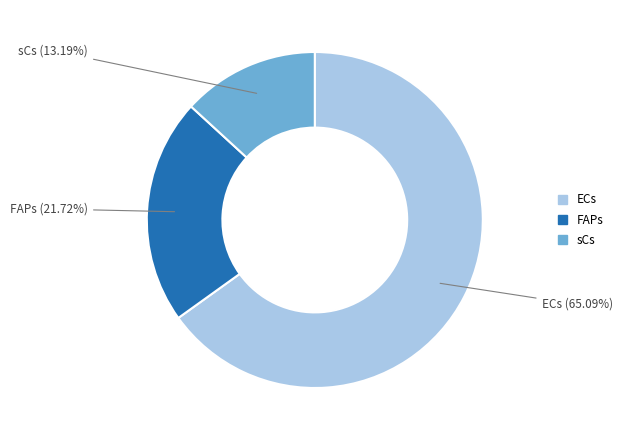

Which category has the biggest portion of the pie?

ECs